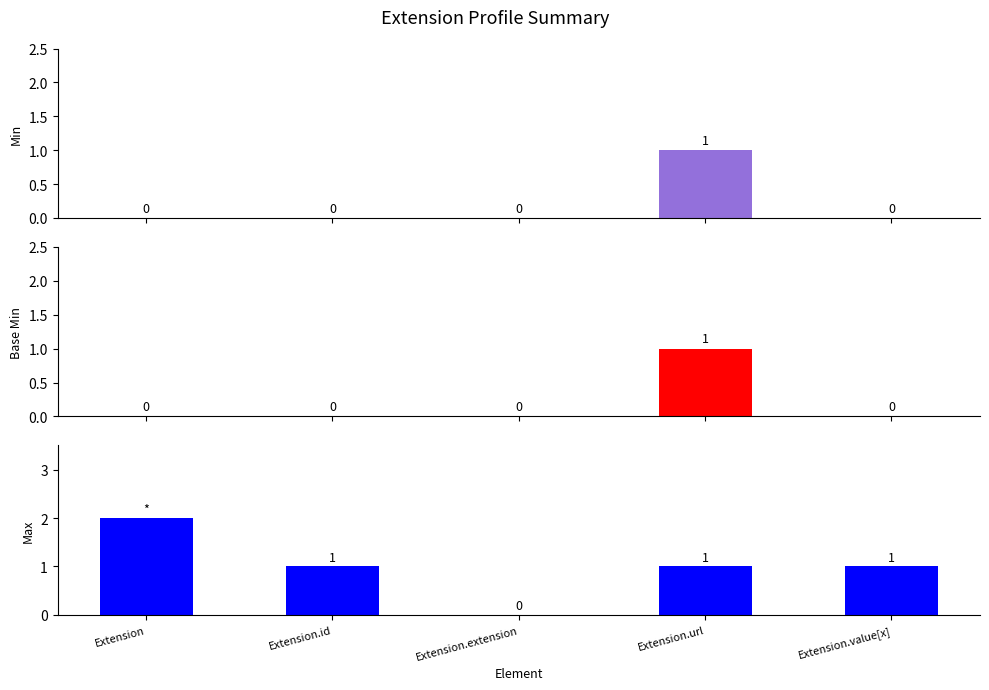

What is the value of the Base Min bar at the 4th from the left?

1